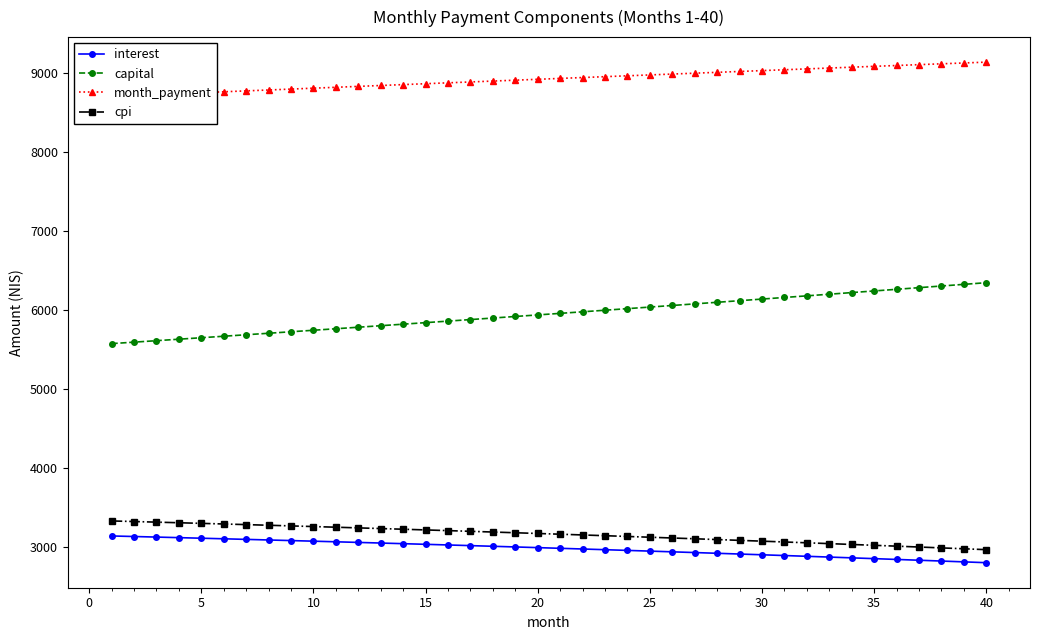

Is it true that cpi equals 1291.7 at 30?

False